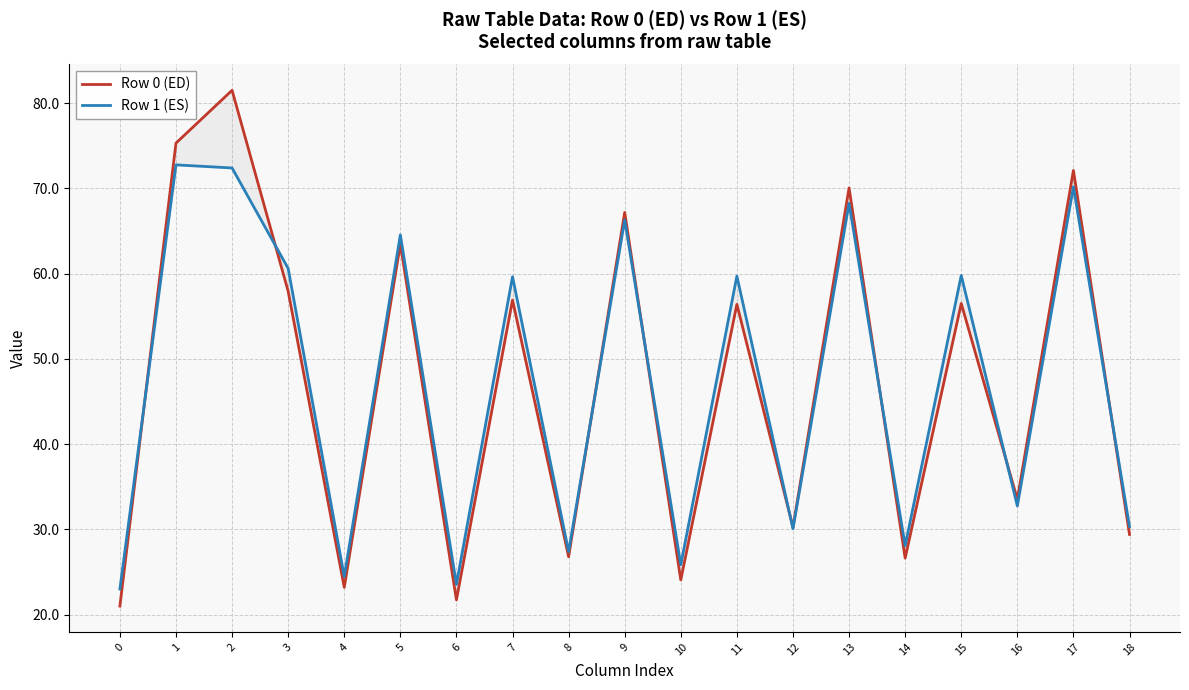

At which label does Row 1 (ES) reach its peak?

1